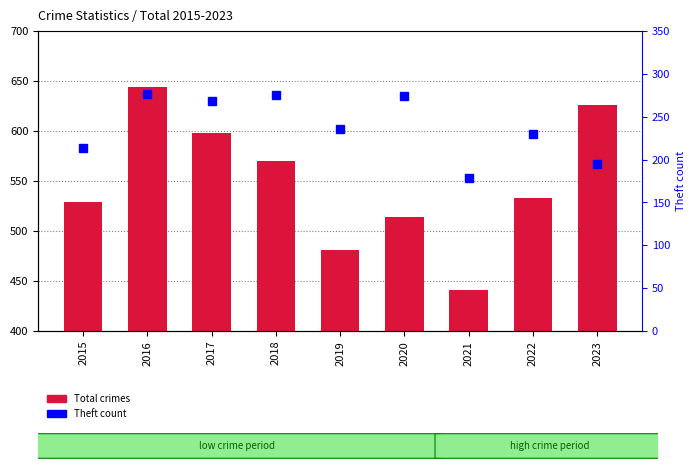

What is the total value across all series at 2016?

921